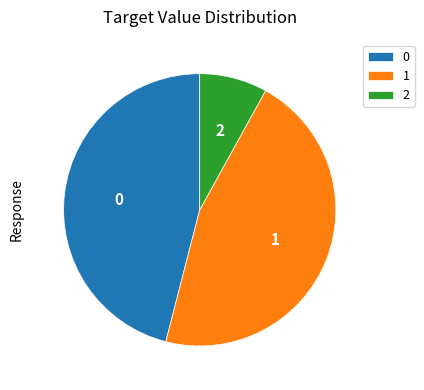

What is the ratio of the value at 1 to the value at 2?

5.7